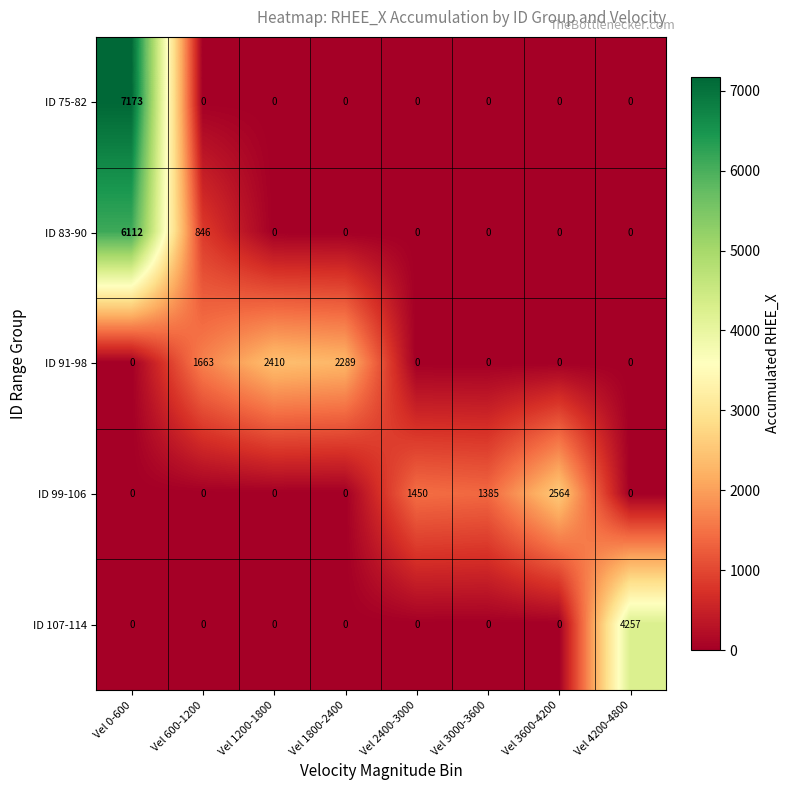

What is the difference between the maximum and second lowest values in the ID 75-82 series?

7173